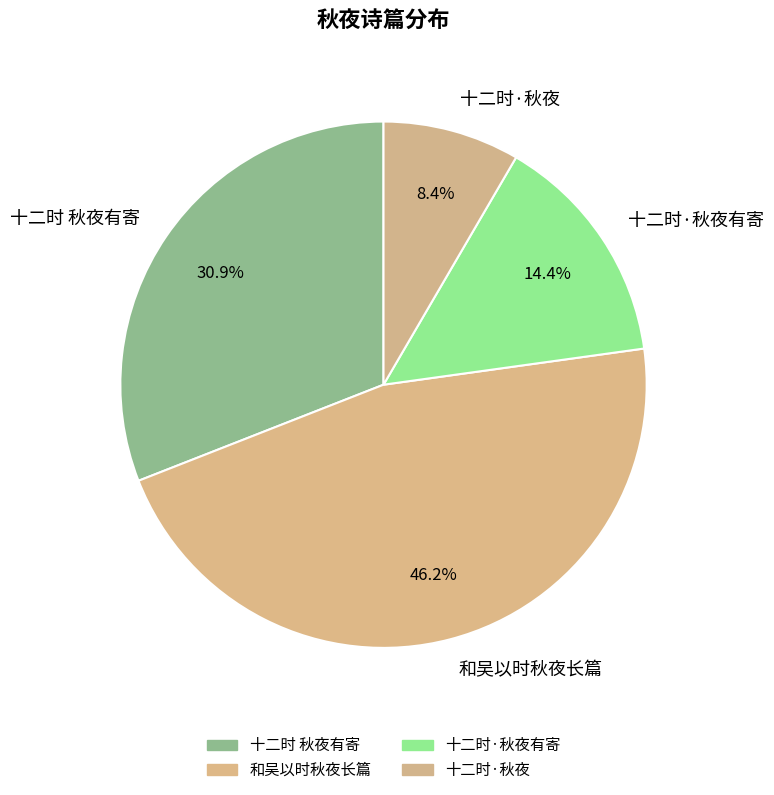

To the nearest percent, what is the difference between the largest and smallest slice percentages?

38%